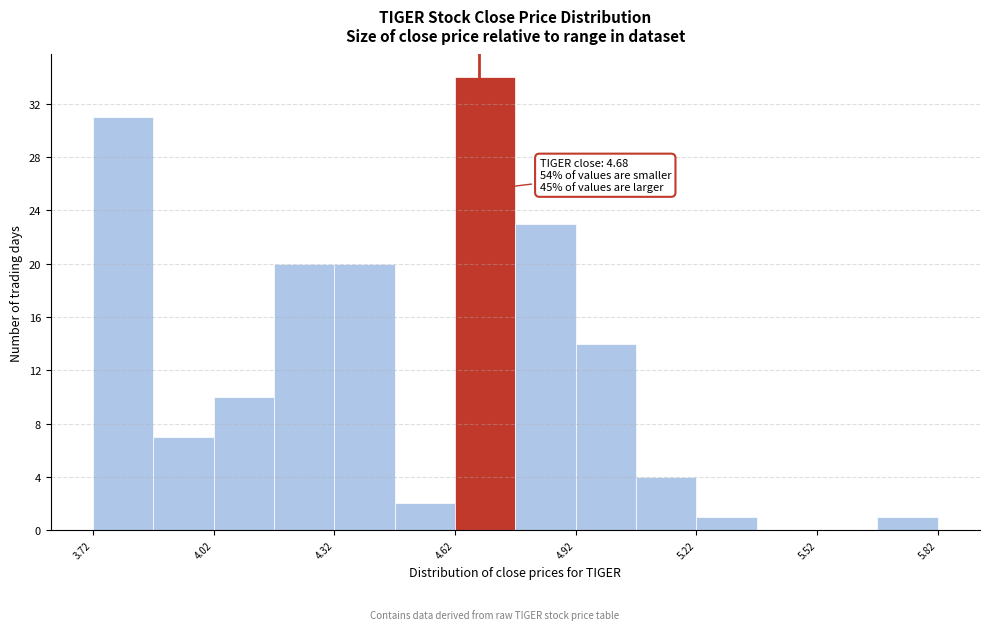

Around what value on the x-axis is the tallest bar? Give the approximate position of its centre, as read against the axis.

4.70